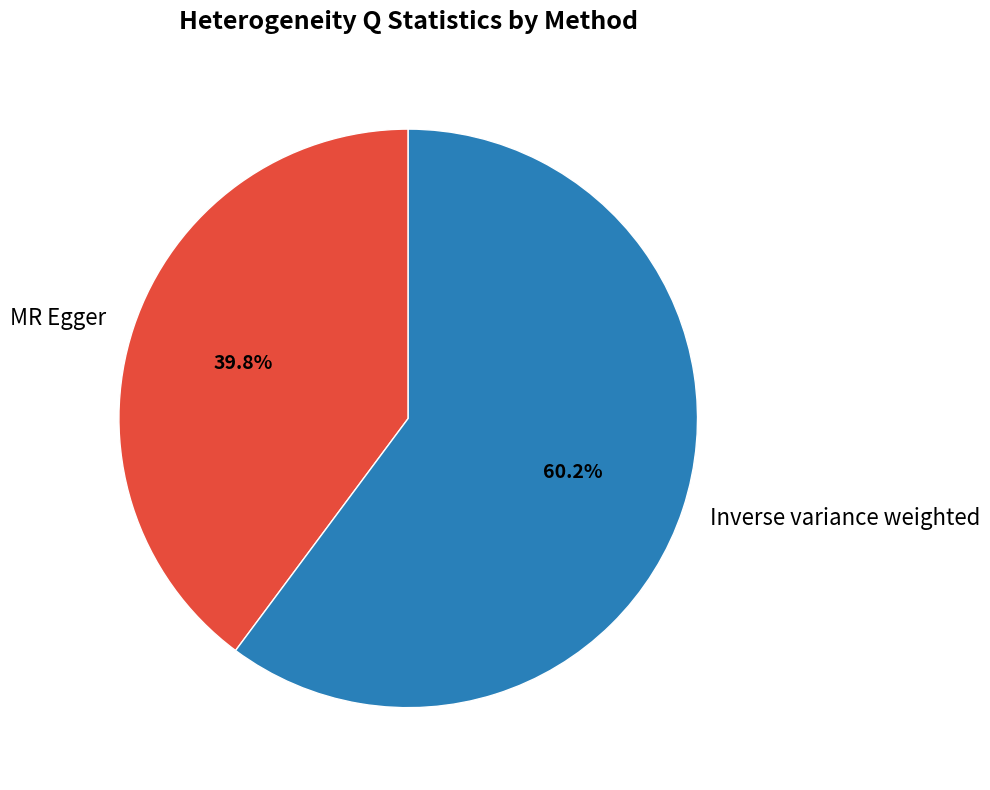

What is the majority slice?

Inverse variance weighted